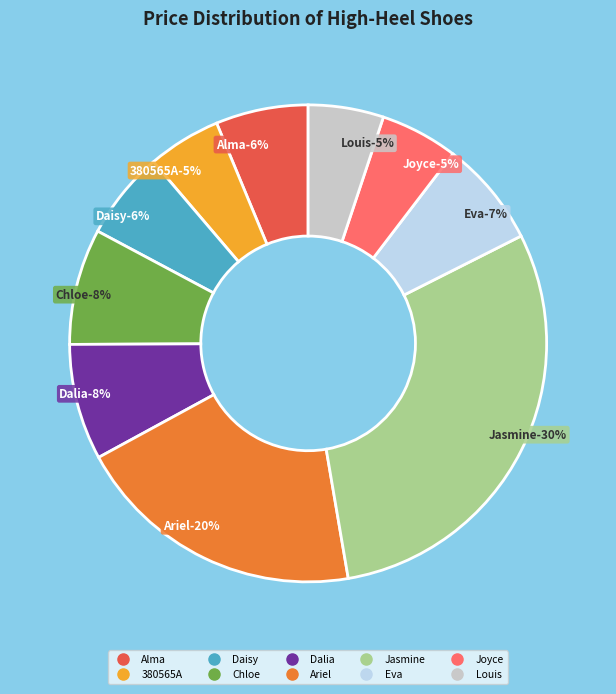

Count the number of slices in the pie.

10